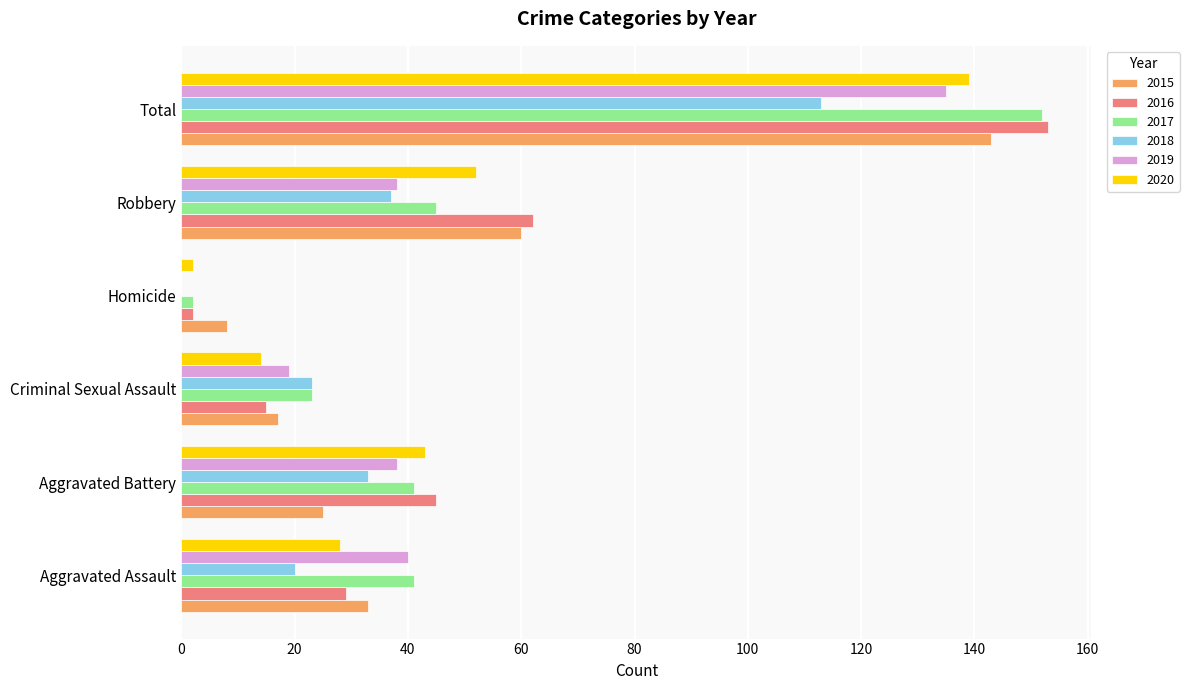

Between Criminal Sexual Assault and Robbery, which series saw the biggest shift?

2016